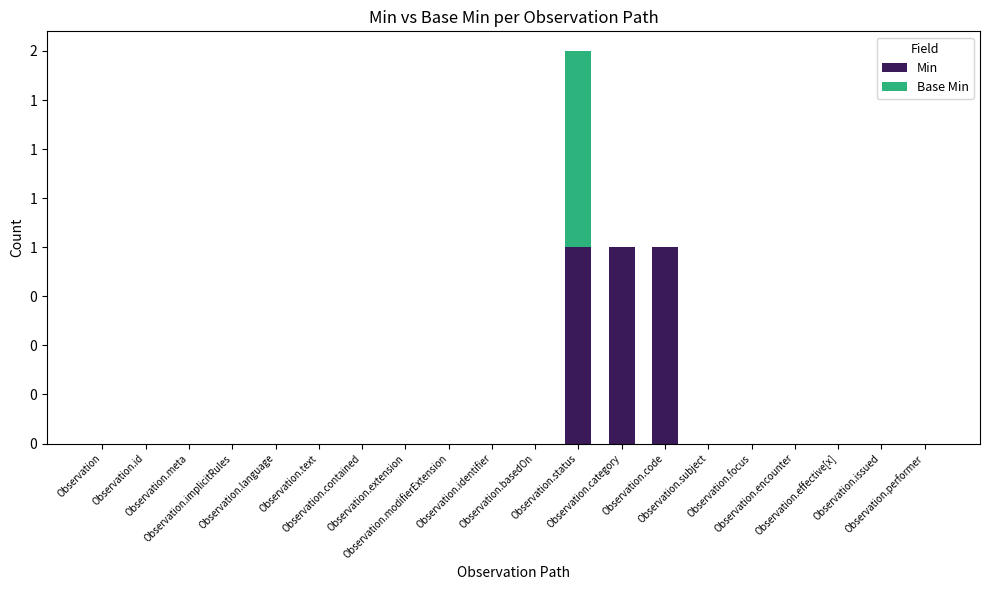

Rank the series by their maximum value, from lowest to highest.

Min, Base Min